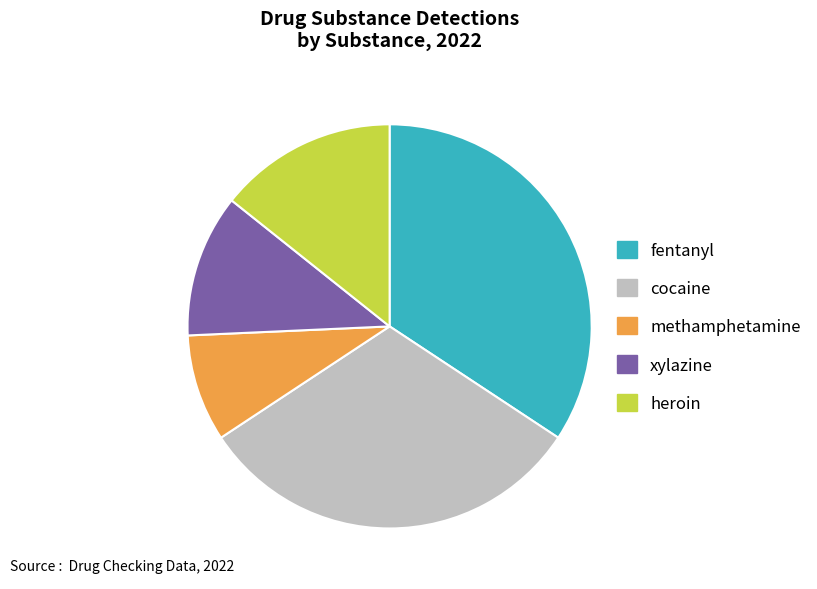

Is it true that methamphetamine is 22% of the pie?

False